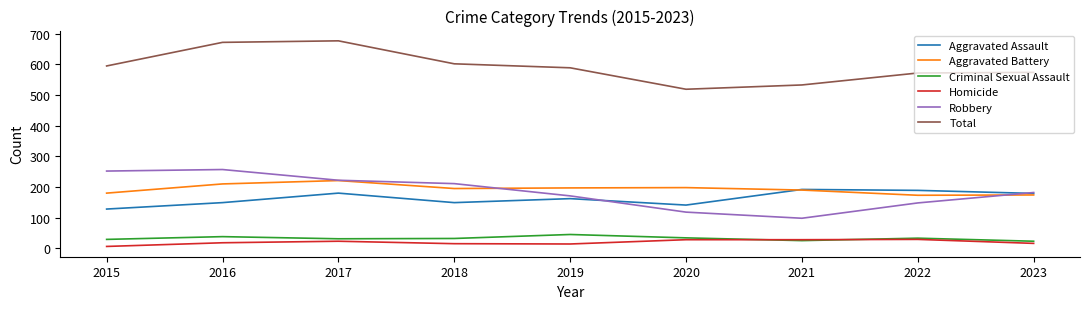

Does the chart display data point markers on the line(s)?

No